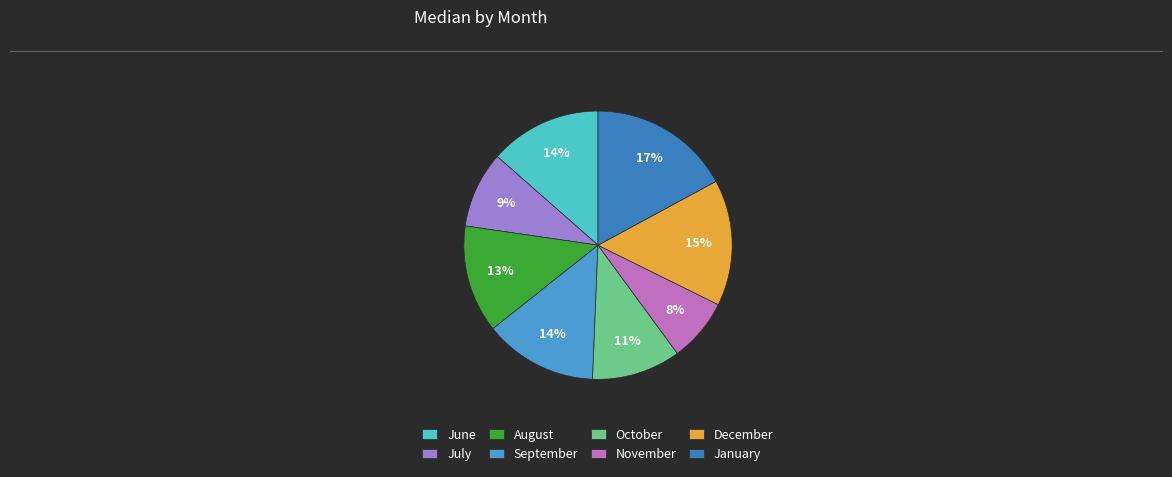

Which slice is the smallest?

November